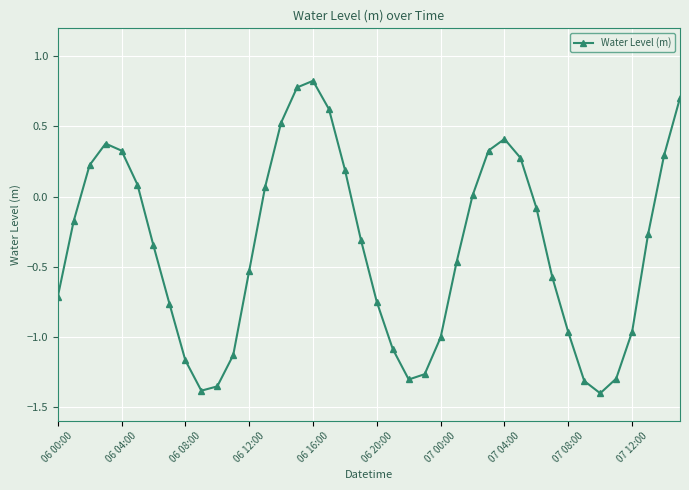

What is the greatest value displayed?

0.8